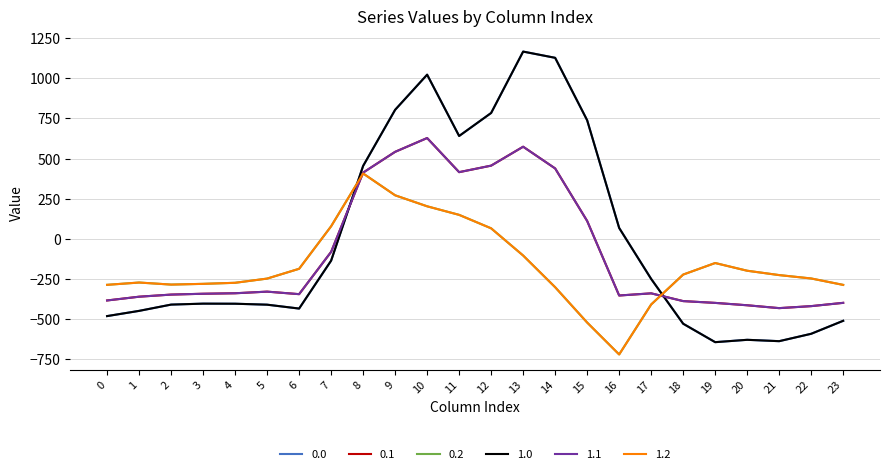

Reading left to right, list all the values displayed in this chart.

0.0: 0=-482.0	1=-449.5	2=-410.3	3=-404.4	4=-404.9	5=-410.8	6=-435.0	7=-136.4	8=454.2	9=804.0	10=1023.2	11=640.9	12=784.4	13=1167.2	14=1128.3	15=739.0	16=67.6	17=-250.3	18=-529.6	19=-644.5	20=-629.9	21=-638.4	22=-592.3	23=-511.3
0.1: 0=-384.6	1=-361.1	2=-347.9	3=-342.7	4=-339.6	5=-329.5	6=-345.2	7=-81.6	8=412.6	9=542.1	10=628.1	11=415.4	12=456.1	13=574.0	14=438.6	15=111.1	16=-353.7	17=-340.1	18=-388.5	19=-399.7	20=-414.5	21=-432.4	22=-419.9	23=-399.4
0.2: 0=-287.1	1=-272.7	2=-285.5	3=-281.0	4=-274.4	5=-248.1	6=-187.1	7=77.9	8=407.2	9=271.1	10=202.5	11=149.1	12=65.2	13=-104.4	14=-301.9	15=-522.2	16=-721.2	17=-409.5	18=-223.1	19=-151.1	20=-199.2	21=-226.4	22=-247.4	23=-287.5
1.0: 0=-482.0	1=-449.5	2=-410.3	3=-404.4	4=-404.9	5=-410.8	6=-435.0	7=-136.4	8=454.2	9=804.0	10=1023.2	11=640.9	12=784.4	13=1167.2	14=1128.3	15=739.0	16=67.6	17=-250.3	18=-529.6	19=-644.5	20=-629.9	21=-638.4	22=-592.3	23=-511.3
1.1: 0=-384.6	1=-361.1	2=-347.9	3=-342.7	4=-339.6	5=-329.5	6=-345.2	7=-81.6	8=412.6	9=542.1	10=628.1	11=415.4	12=456.1	13=574.0	14=438.6	15=111.1	16=-353.7	17=-340.1	18=-388.5	19=-399.7	20=-414.5	21=-432.4	22=-419.9	23=-399.4
1.2: 0=-287.1	1=-272.7	2=-285.5	3=-281.0	4=-274.4	5=-248.1	6=-187.1	7=77.9	8=407.2	9=271.1	10=202.5	11=149.1	12=65.2	13=-104.4	14=-301.9	15=-522.2	16=-721.2	17=-409.5	18=-223.1	19=-151.1	20=-199.2	21=-226.4	22=-247.4	23=-287.5